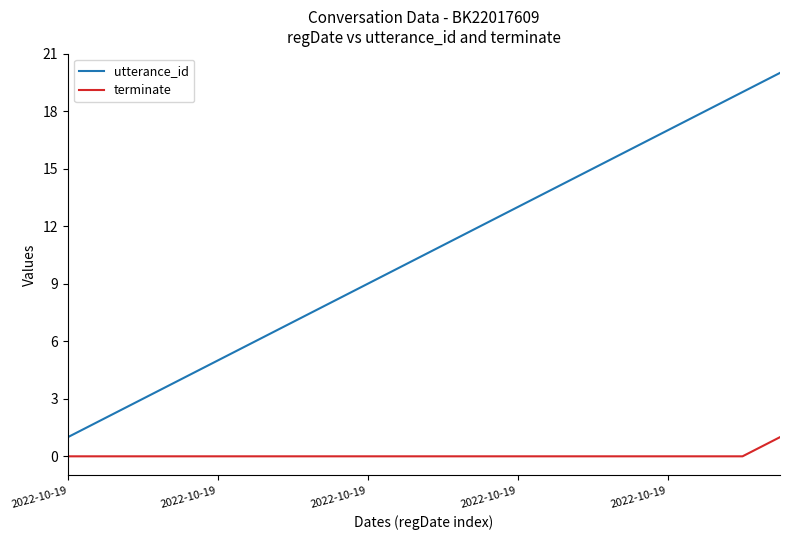

Which series has the largest total across all categories?

utterance_id